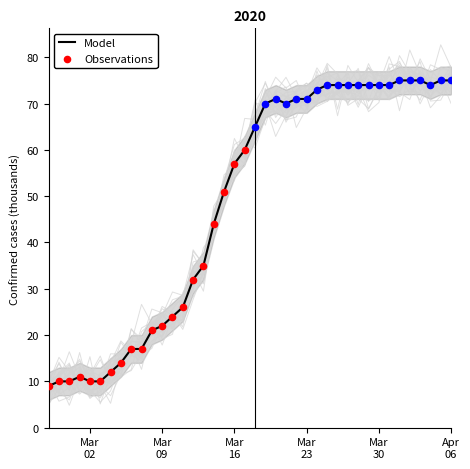

What is the change in value from 2020-03-08 to 2020-03-09?

+1